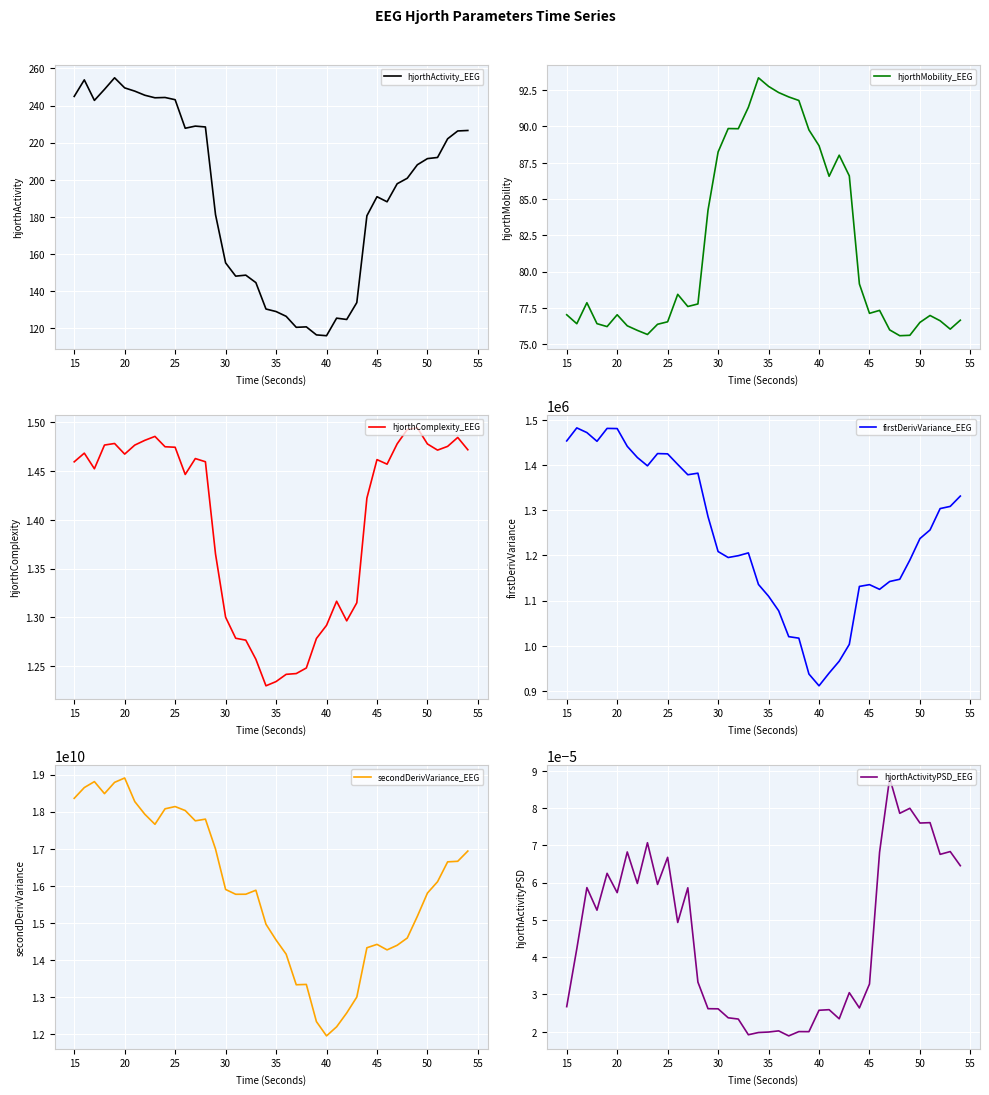

What is the maximum value for hjorthMobility_EEG?

93.4